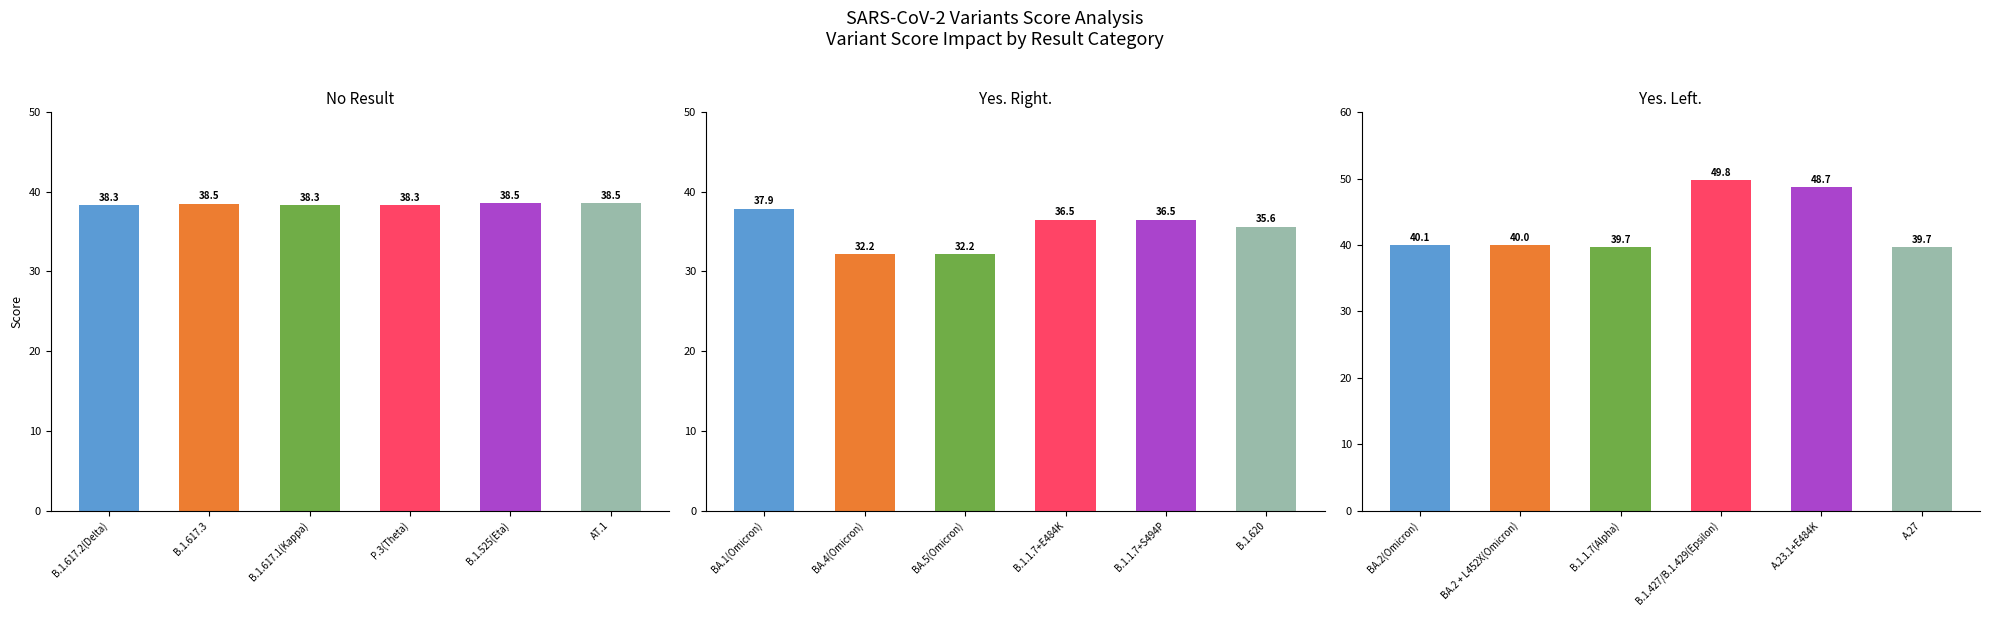

What is the maximum value for Yes. Right.?

37.9